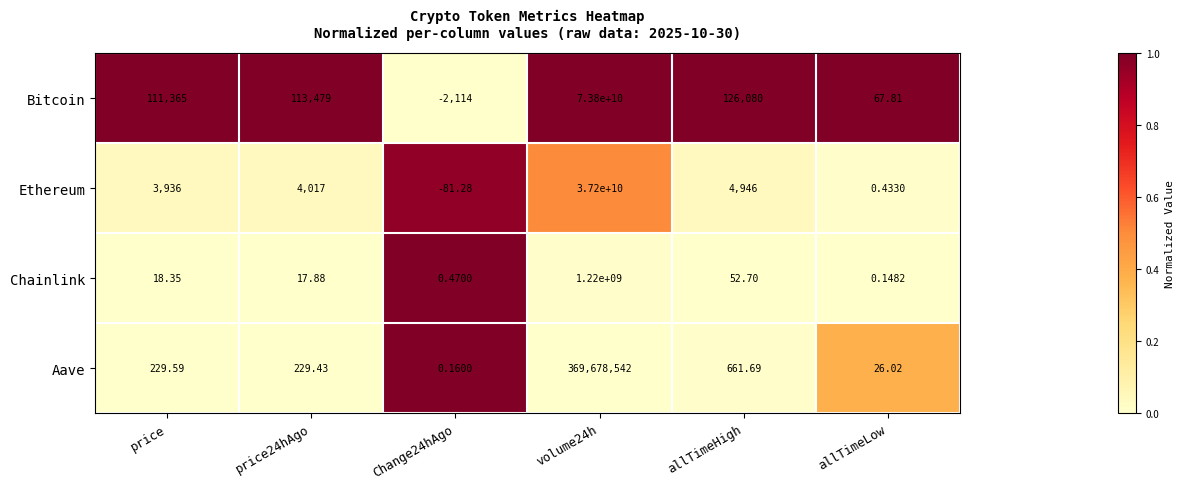

Which series has the largest range (max minus min)?

Bitcoin